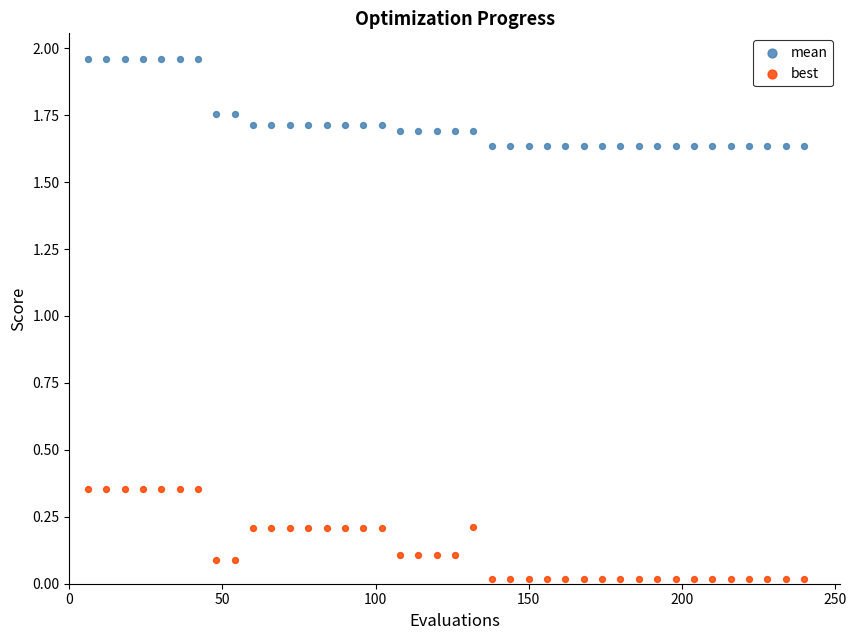

What is the X range (max minus min) for the scatter plot?

234.0